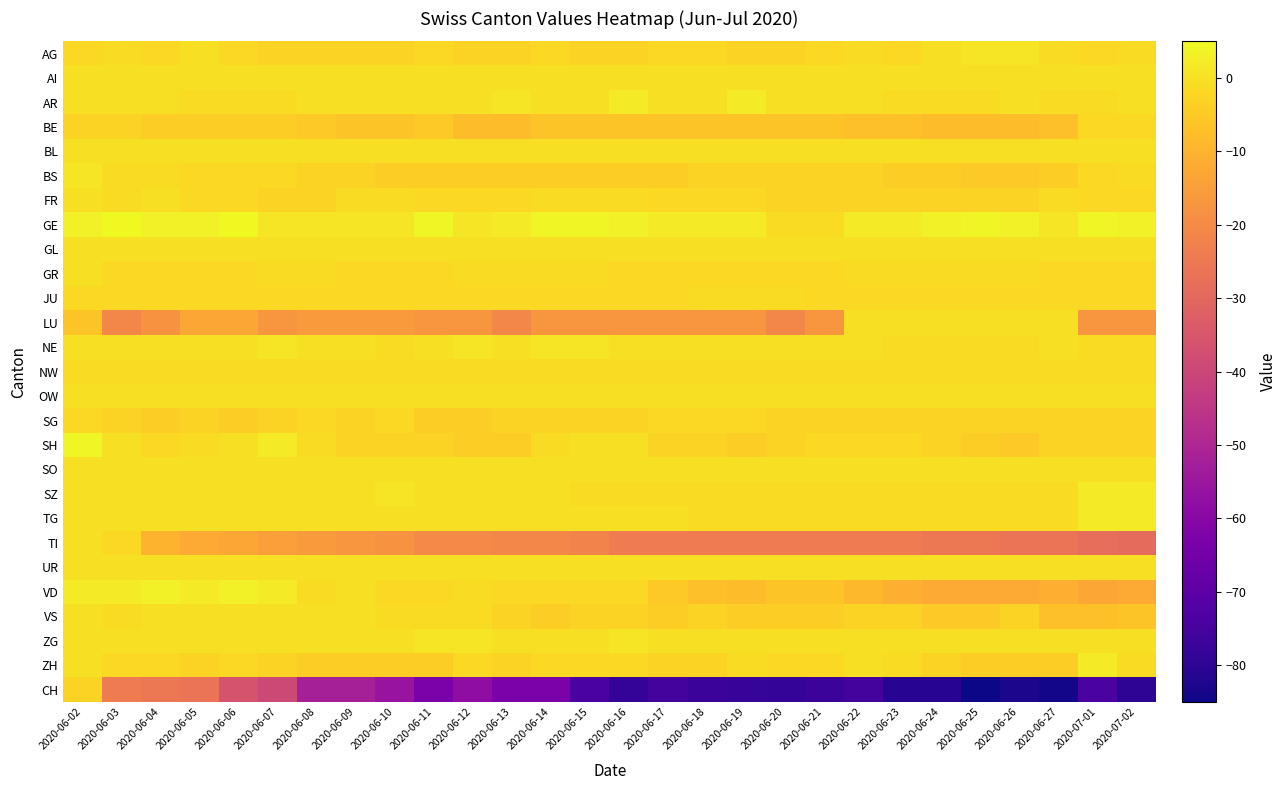

Which series changed the most between 2020-06-02 and 2020-06-08?

CH